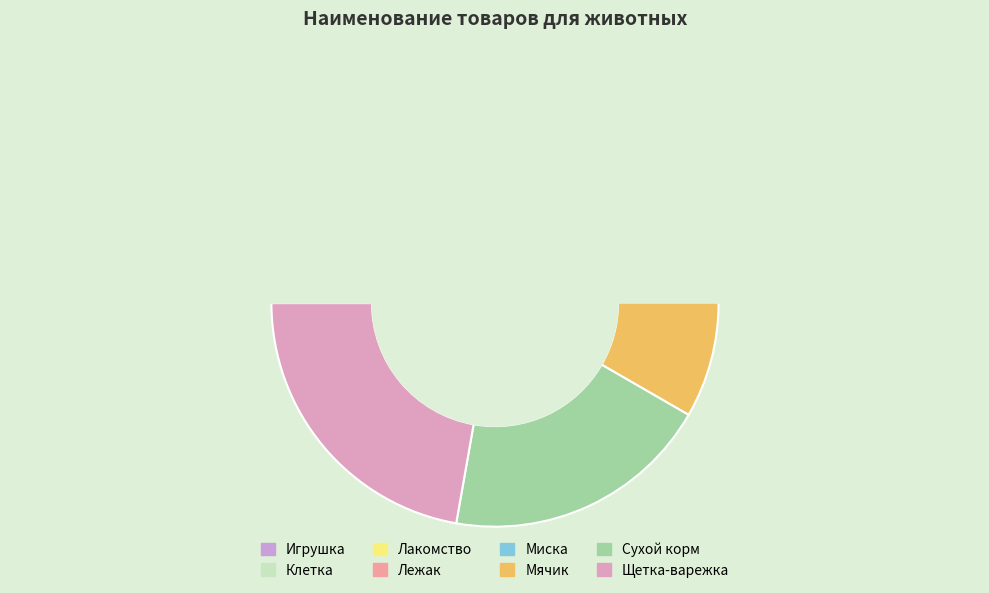

The Игрушка slice represents 3% of the pie. True or false?

True